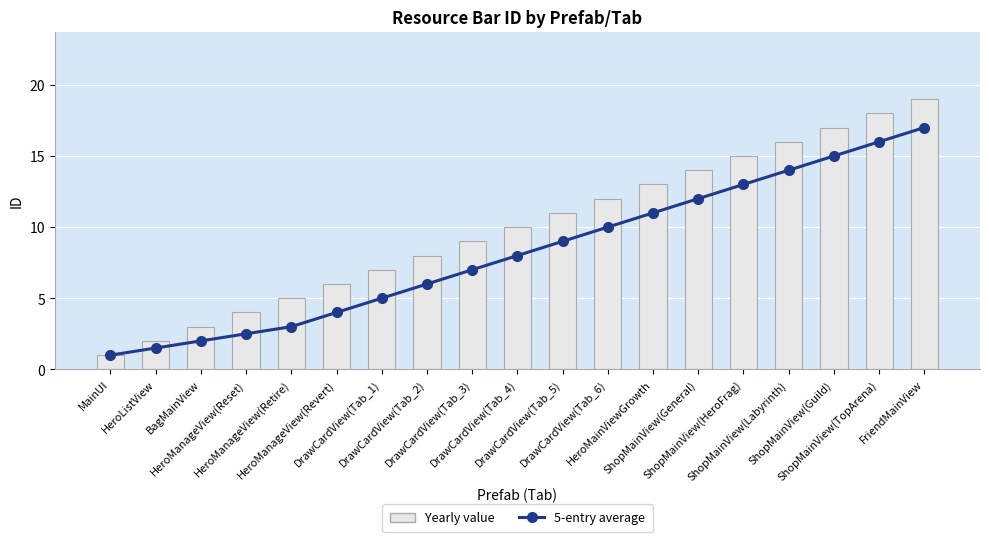

Rank the series by their average value, from lowest to highest.

5-entry average, Yearly value